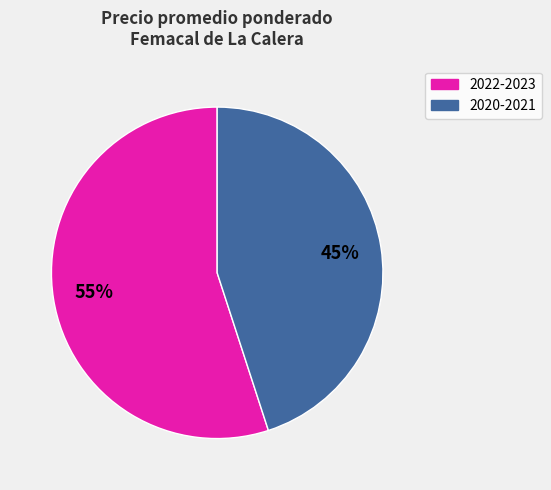

How many slices are in this pie chart?

2